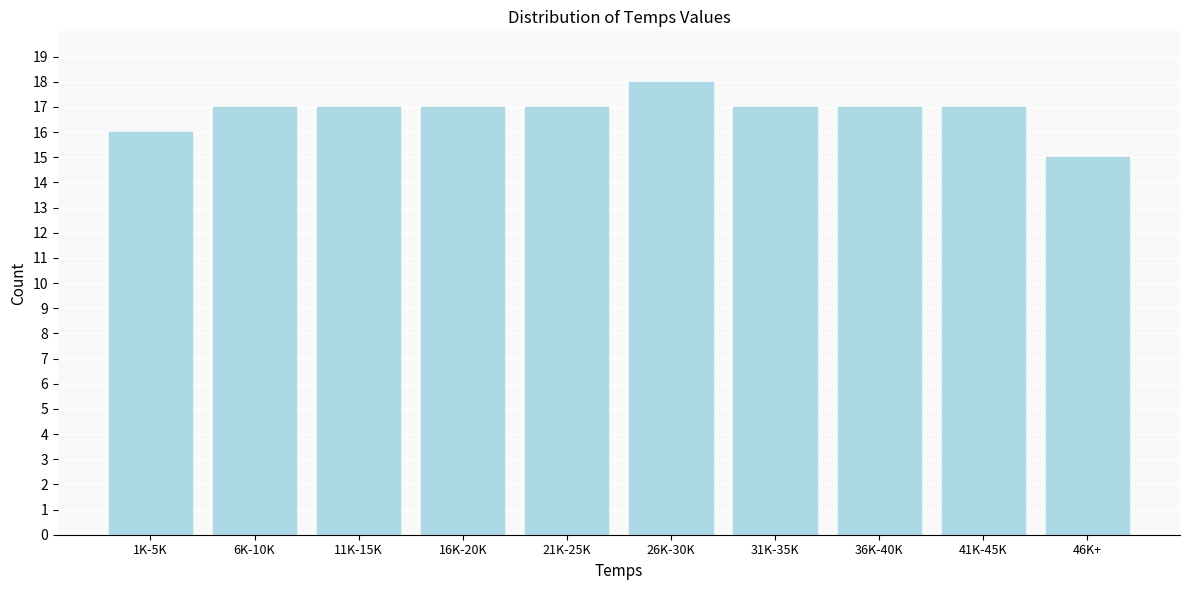

Reading left to right, extract all data points from this chart.

1K-5K=16	6K-10K=17	11K-15K=17	16K-20K=17	21K-25K=17	26K-30K=18	31K-35K=17	36K-40K=17	41K-45K=17	46K+=15